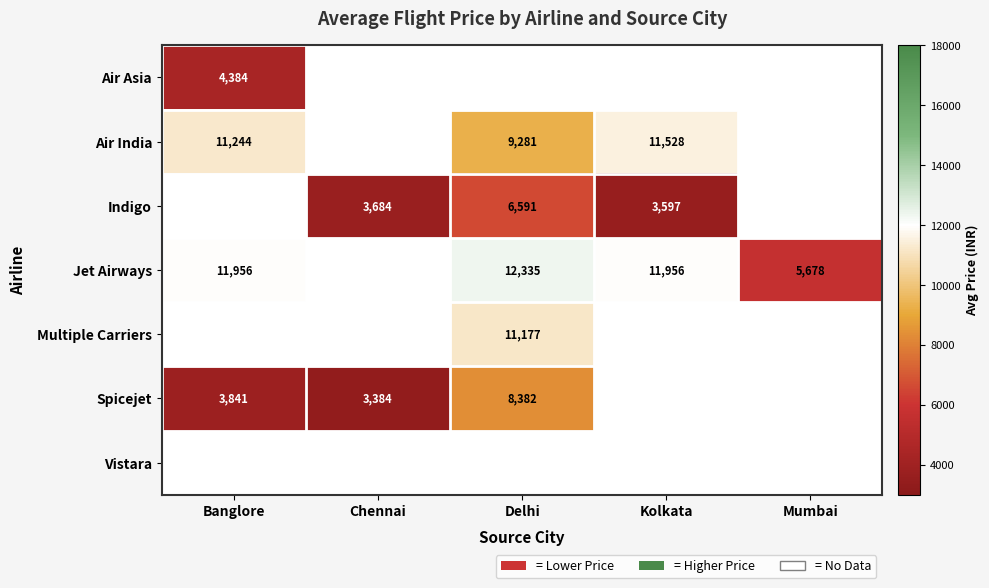

How many series are shown in this chart?

7